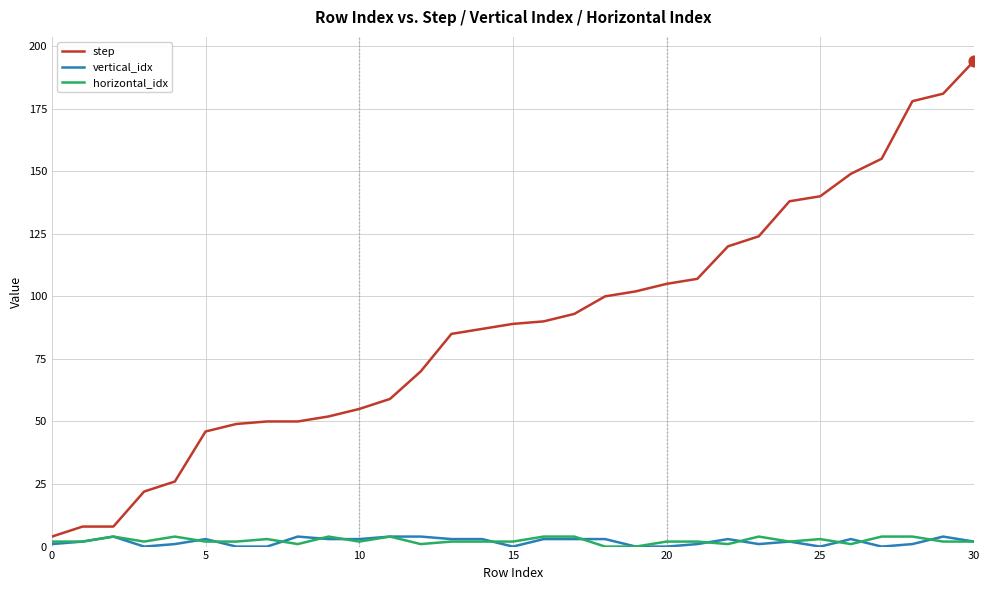

Which series has the widest spread of values?

step